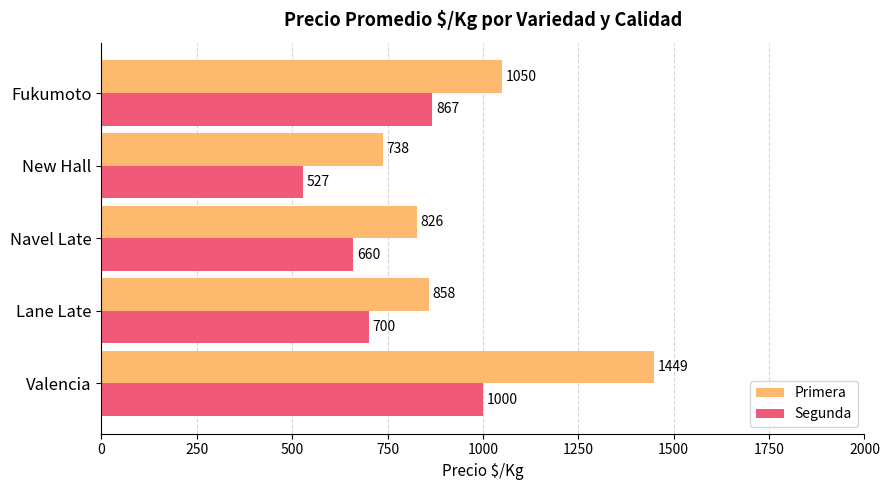

Which series changed the most between Lane Late and New Hall?

Segunda